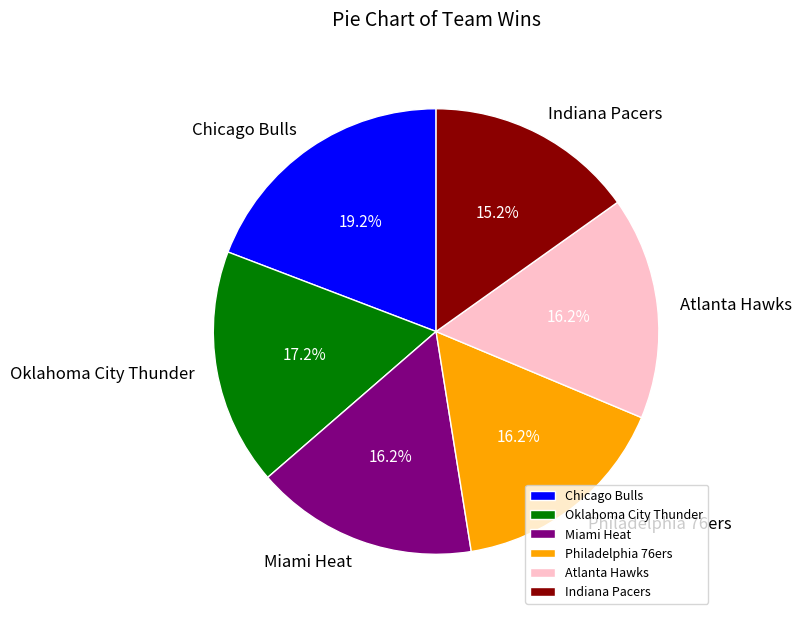

Count the number of slices in the pie.

6